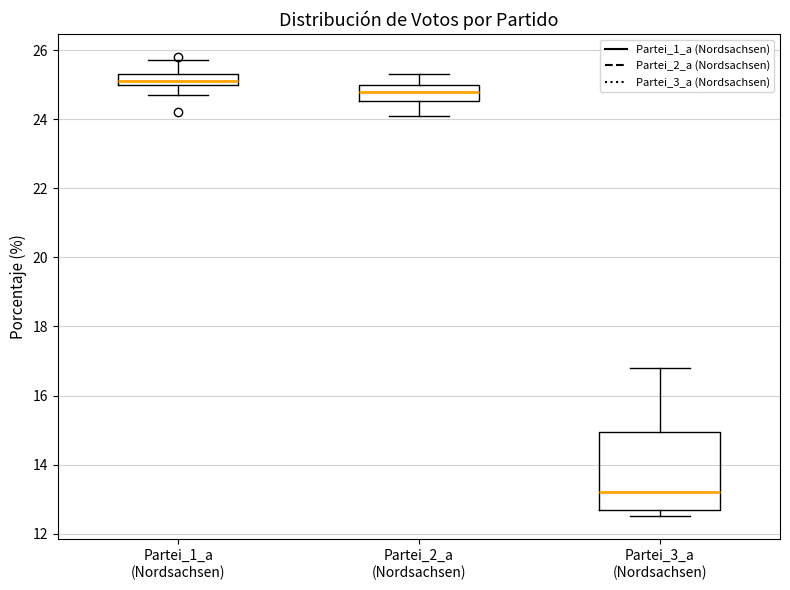

Which box has the highest median line?

Partei_1_a (Nordsachsen)